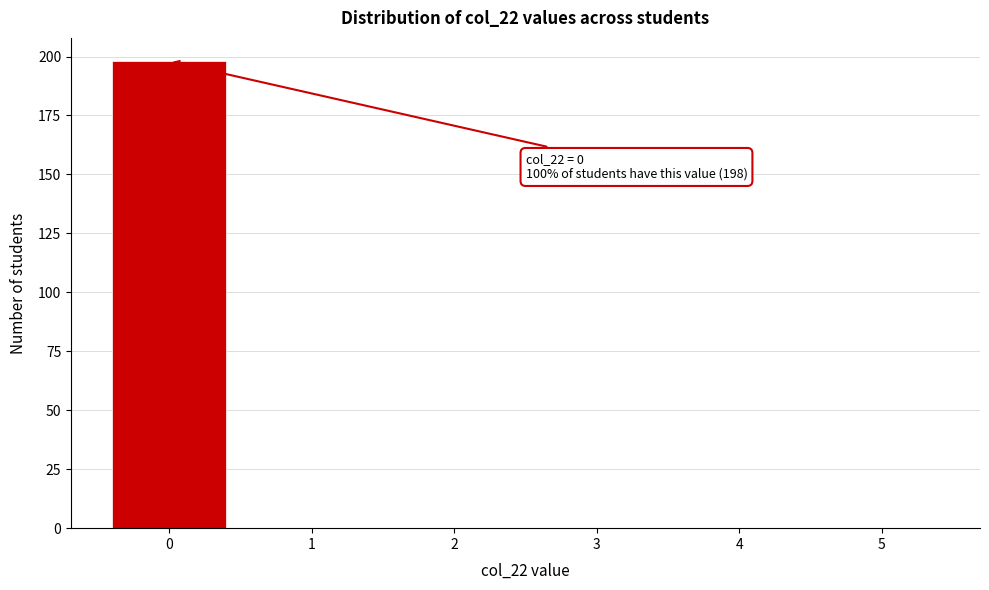

Over which range of the x-axis is the bar tallest?

-0.5 to 0.5